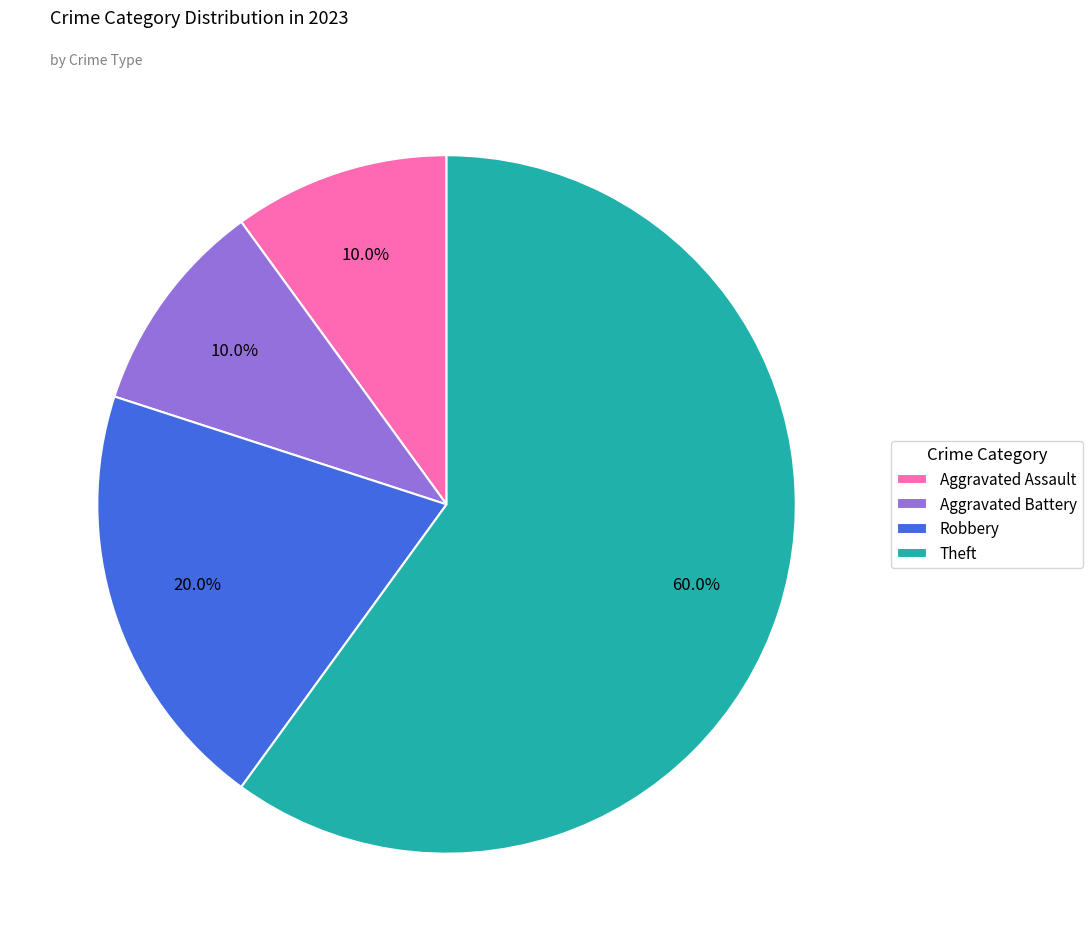

Do Robbery and Aggravated Battery together represent more than half of the pie?

No